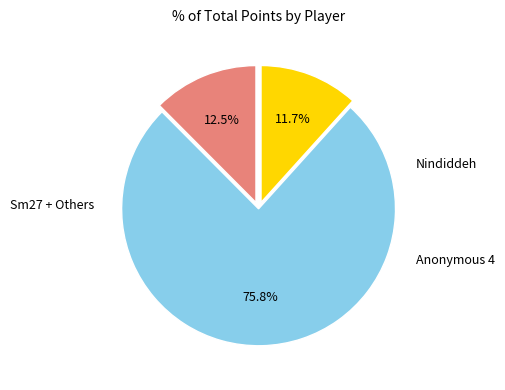

Is there any slice that represents more than half of the pie?

Yes